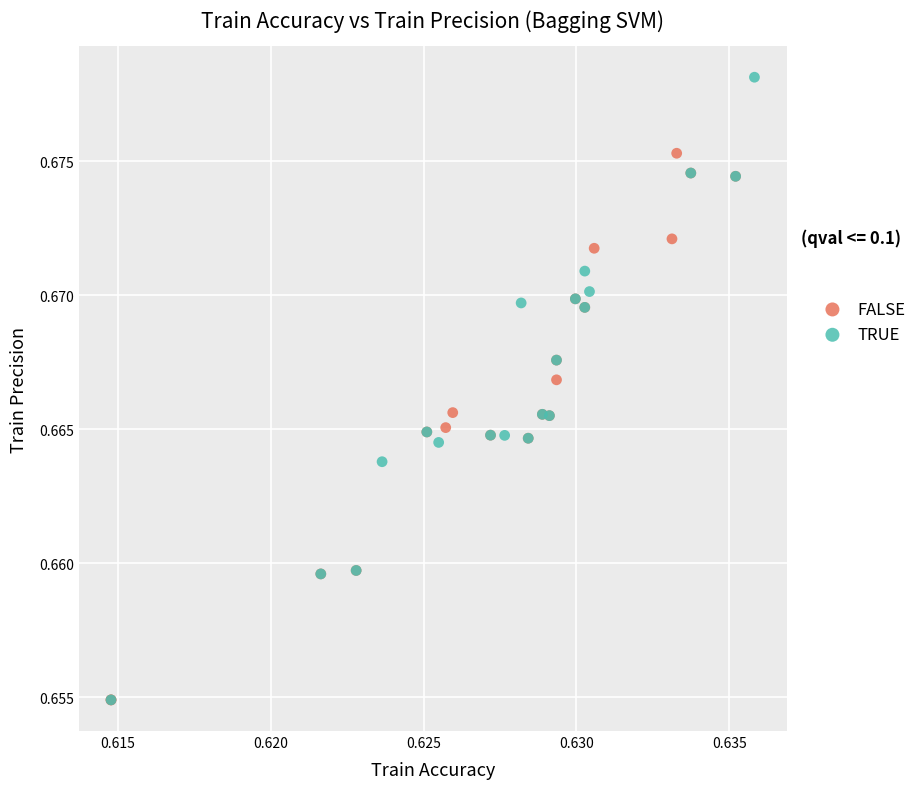

Which series has the largest Y range (max minus min)?

TRUE